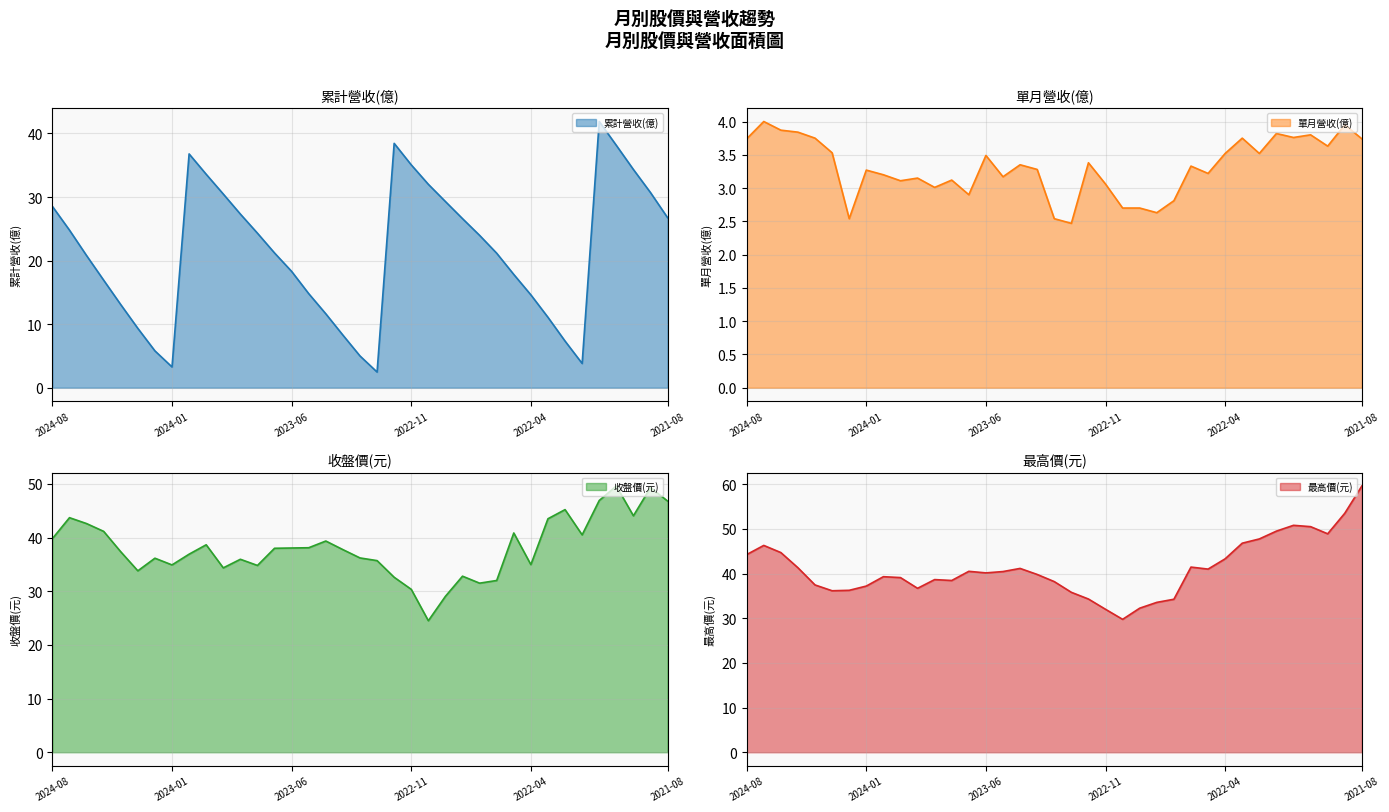

At which label does 單月營收(億) reach its peak?

2024-07